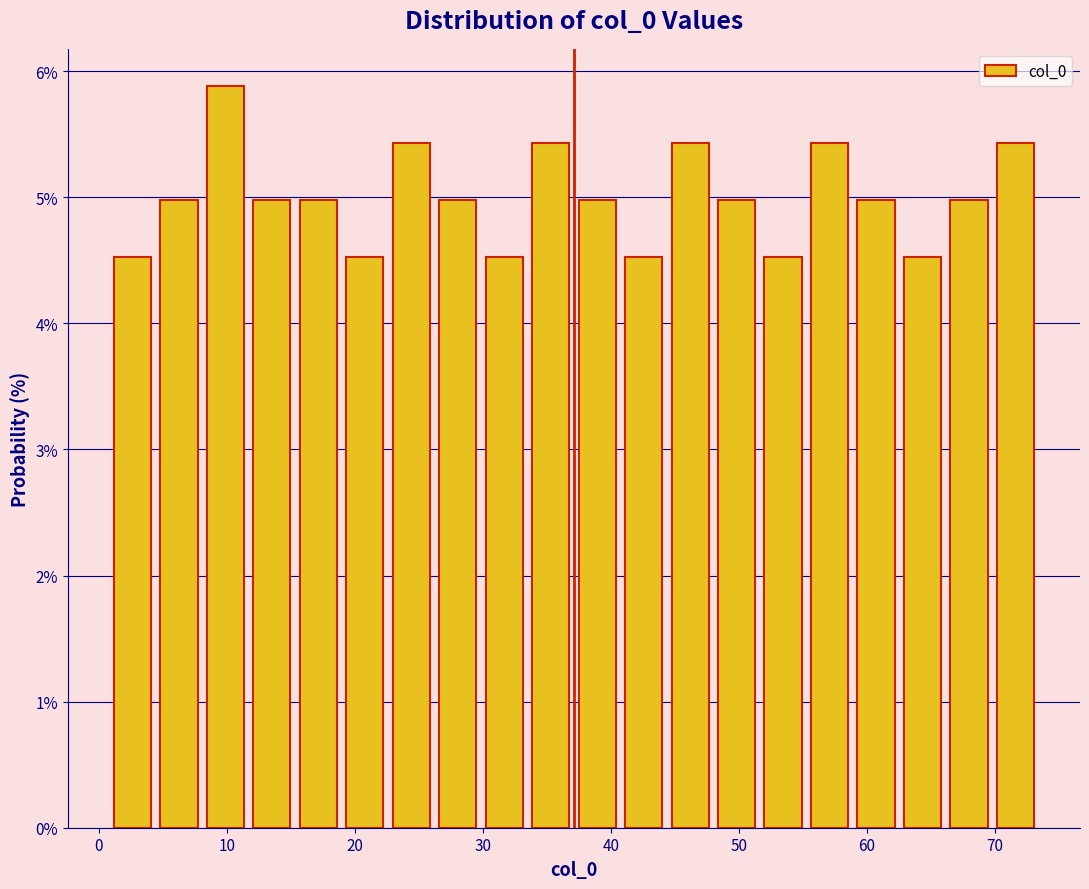

Read against the x-axis, roughly where is the centre of the tallest bar?

10